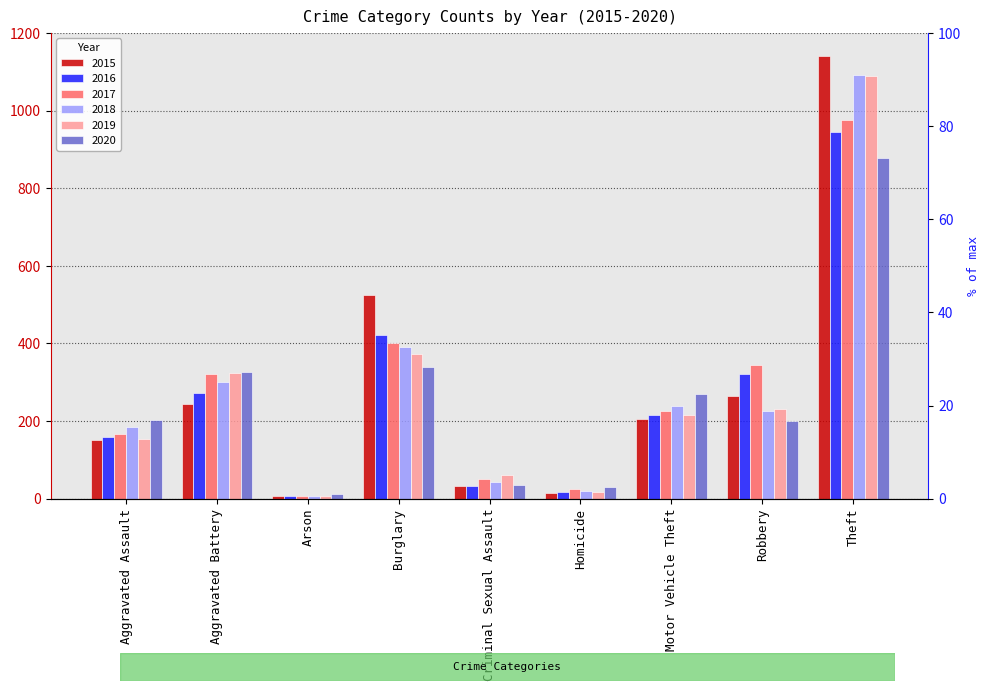

Between Aggravated Battery and Theft, which series saw the biggest shift?

2015